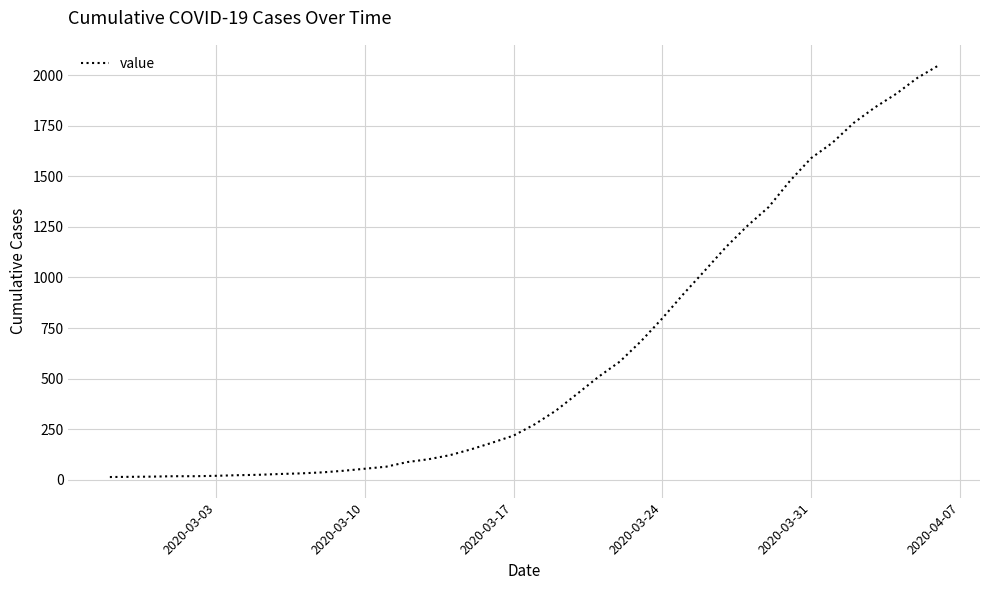

What is the maximum value shown in the chart?

2049